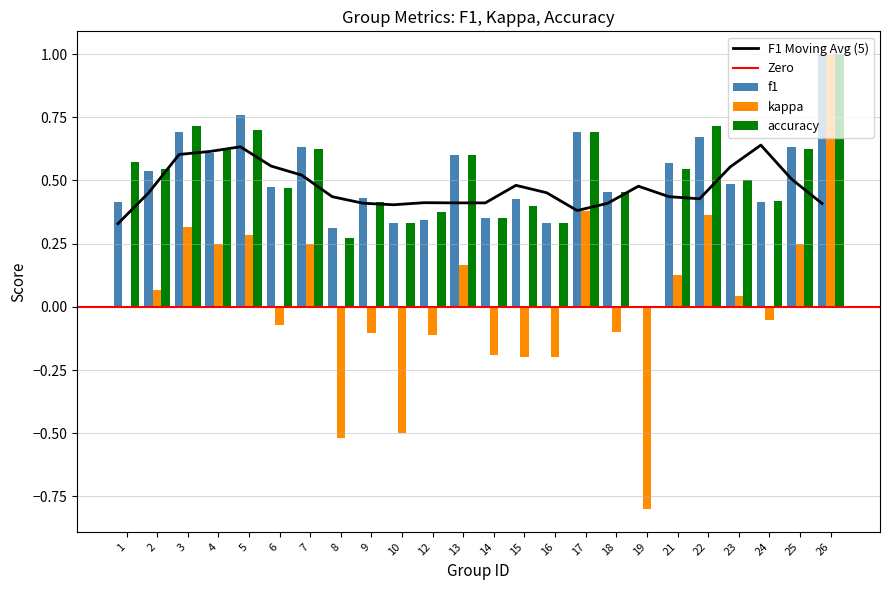

Which series has the largest range (max minus min)?

kappa